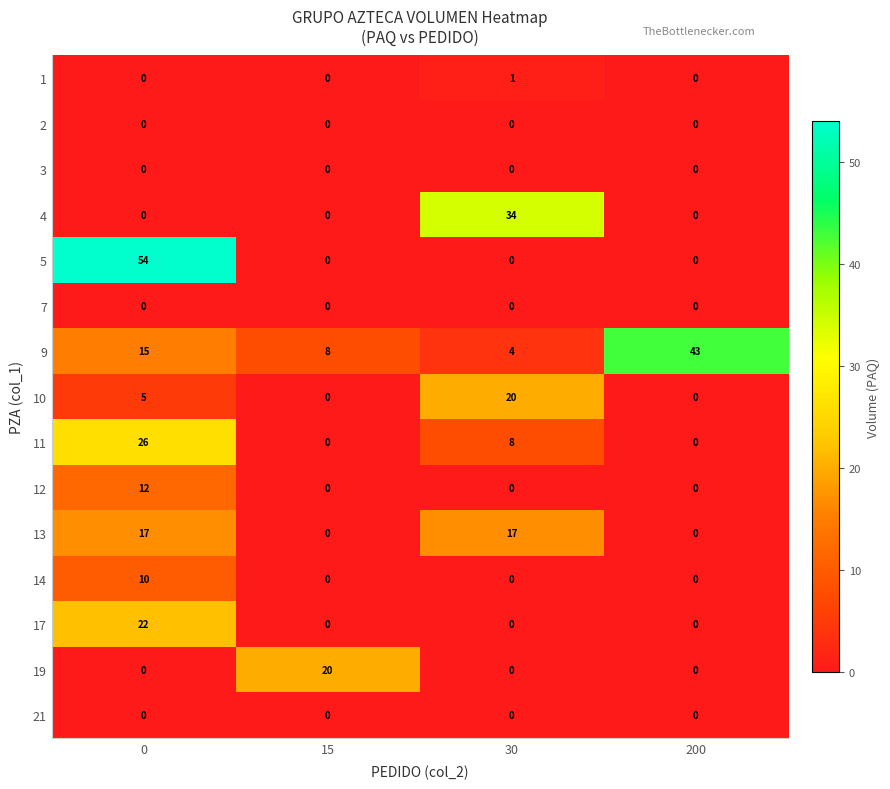

Which series has the largest total across all categories?

9